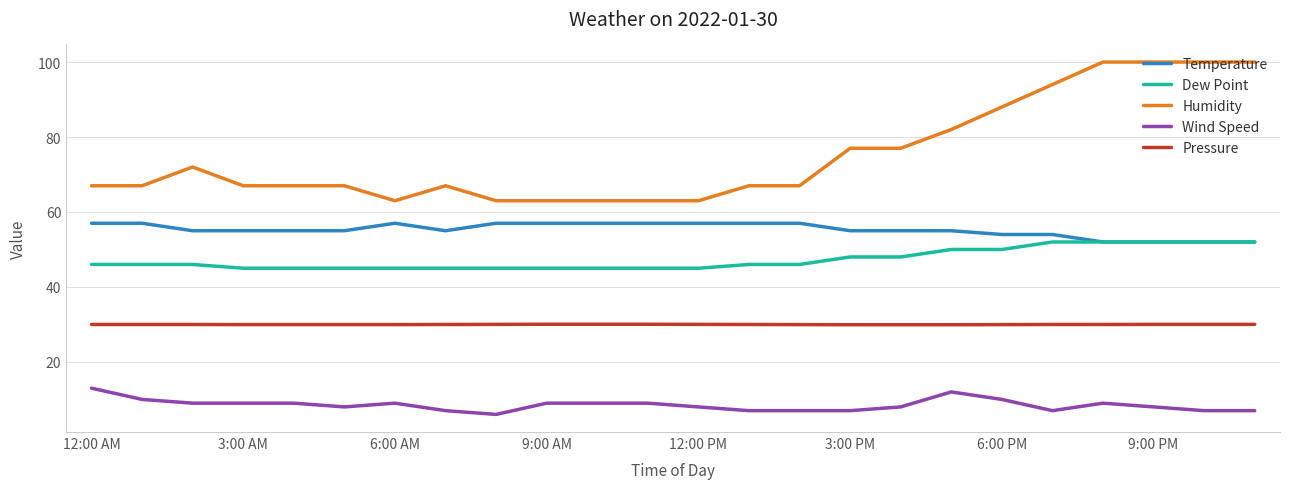

What is the greatest value displayed?

100.0